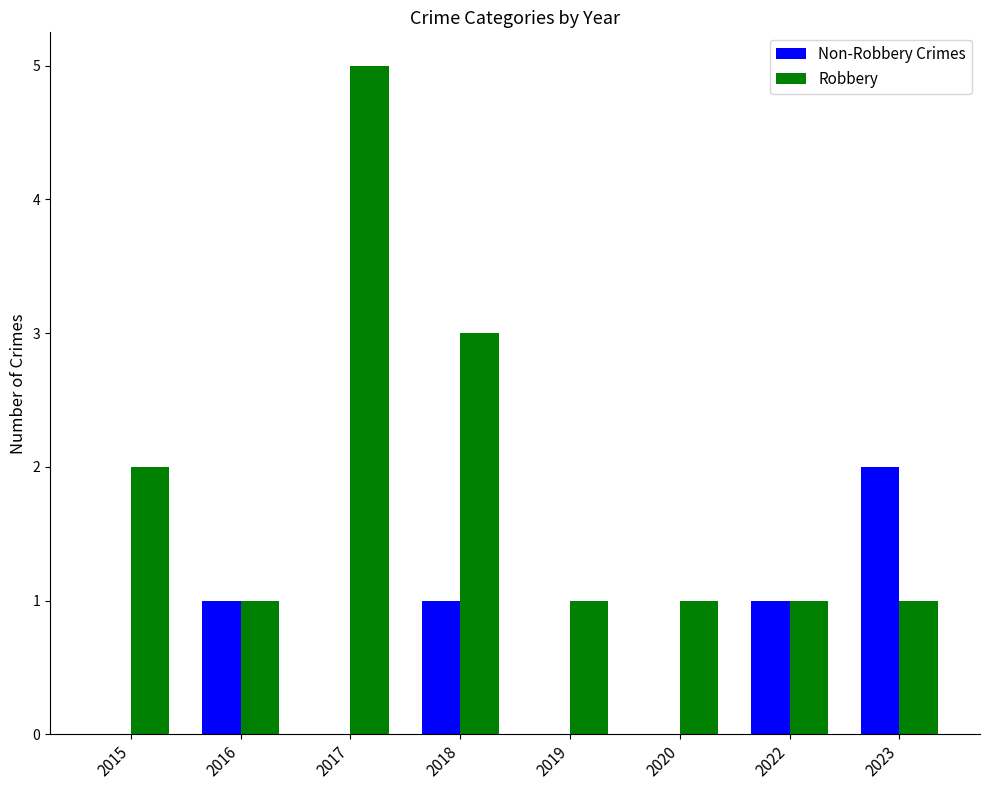

Reading right to left, what are all the values shown in this chart?

Non-Robbery Crimes: 2023=2	2022=1	2020=0	2019=0	2018=1	2017=0	2016=1	2015=0
Robbery: 2023=1	2022=1	2020=1	2019=1	2018=3	2017=5	2016=1	2015=2